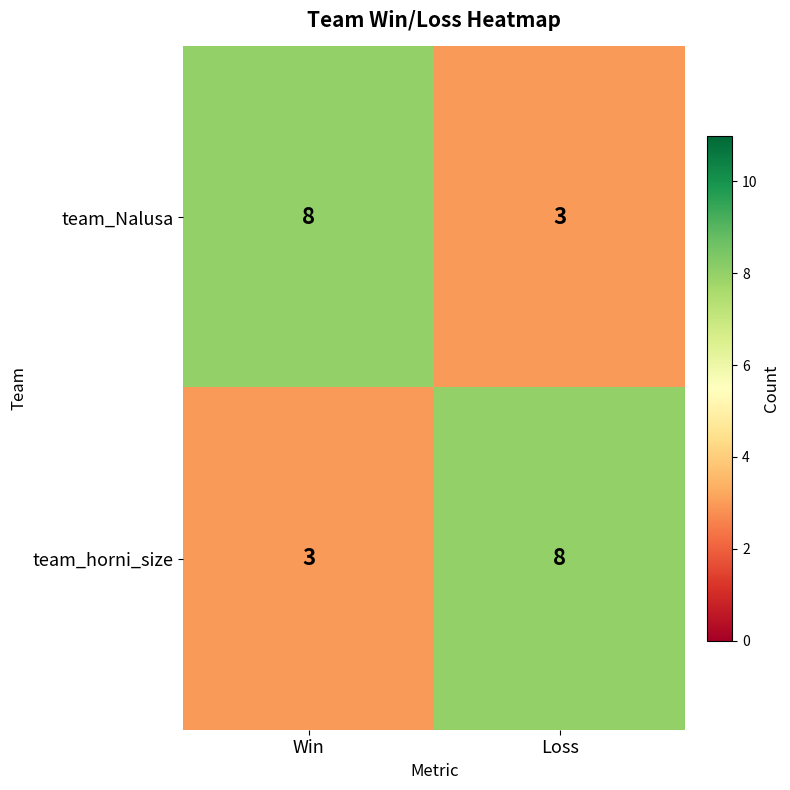

What is the spread (max minus min) of values at Loss?

5